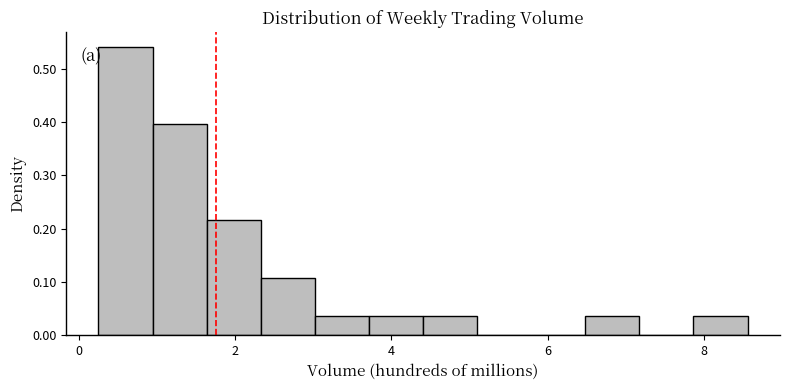

Around what value on the x-axis is the tallest bar? Give the approximate position of its centre, as read against the axis.

0.6